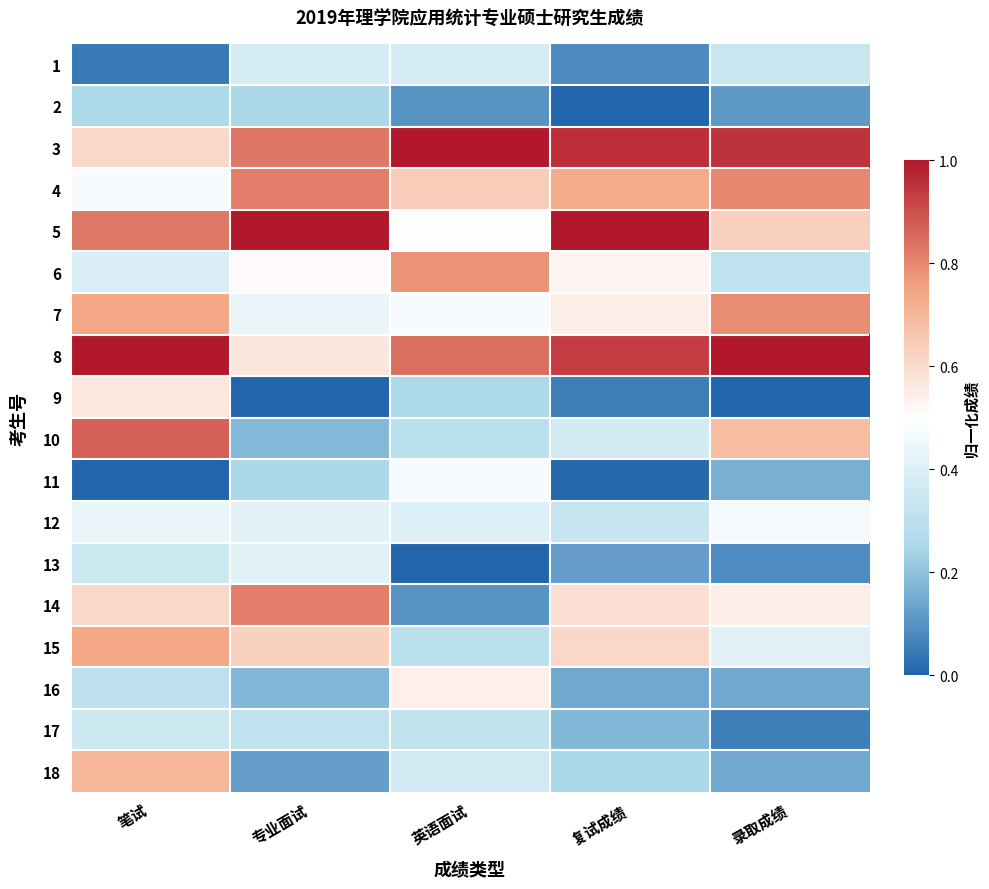

Reading left to right, what are all the values shown in this chart?

1: 笔试=0.0	专业面试=0.4	英语面试=0.4	复试成绩=0.1	录取成绩=0.3
2: 笔试=0.3	专业面试=0.3	英语面试=0.1	复试成绩=0.0	录取成绩=0.1
3: 笔试=0.6	专业面试=0.8	英语面试=1.0	复试成绩=1.0	录取成绩=0.9
4: 笔试=0.5	专业面试=0.8	英语面试=0.6	复试成绩=0.7	录取成绩=0.8
5: 笔试=0.8	专业面试=1.0	英语面试=0.5	复试成绩=1.0	录取成绩=0.6
6: 笔试=0.4	专业面试=0.5	英语面试=0.8	复试成绩=0.5	录取成绩=0.3
7: 笔试=0.7	专业面试=0.4	英语面试=0.5	复试成绩=0.5	录取成绩=0.8
8: 笔试=1.0	专业面试=0.6	英语面试=0.8	复试成绩=0.9	录取成绩=1.0
9: 笔试=0.6	专业面试=0.0	英语面试=0.3	复试成绩=0.1	录取成绩=0.0
10: 笔试=0.9	专业面试=0.2	英语面试=0.3	复试成绩=0.4	录取成绩=0.7
11: 笔试=0.0	专业面试=0.3	英语面试=0.5	复试成绩=0.0	录取成绩=0.2
12: 笔试=0.4	专业面试=0.4	英语面试=0.4	复试成绩=0.3	录取成绩=0.5
13: 笔试=0.3	专业面试=0.4	英语面试=0.0	复试成绩=0.1	录取成绩=0.1
14: 笔试=0.6	专业面试=0.8	英语面试=0.1	复试成绩=0.6	录取成绩=0.5
15: 笔试=0.7	专业面试=0.6	英语面试=0.3	复试成绩=0.6	录取成绩=0.4
16: 笔试=0.3	专业面试=0.2	英语面试=0.5	复试成绩=0.1	录取成绩=0.1
17: 笔试=0.3	专业面试=0.3	英语面试=0.3	复试成绩=0.2	录取成绩=0.1
18: 笔试=0.7	专业面试=0.1	英语面试=0.4	复试成绩=0.3	录取成绩=0.1